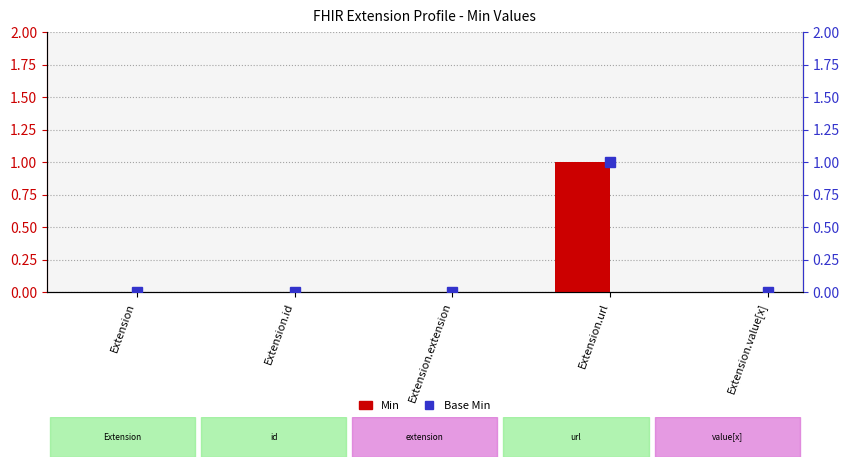

Count the number of categories in the chart.

5